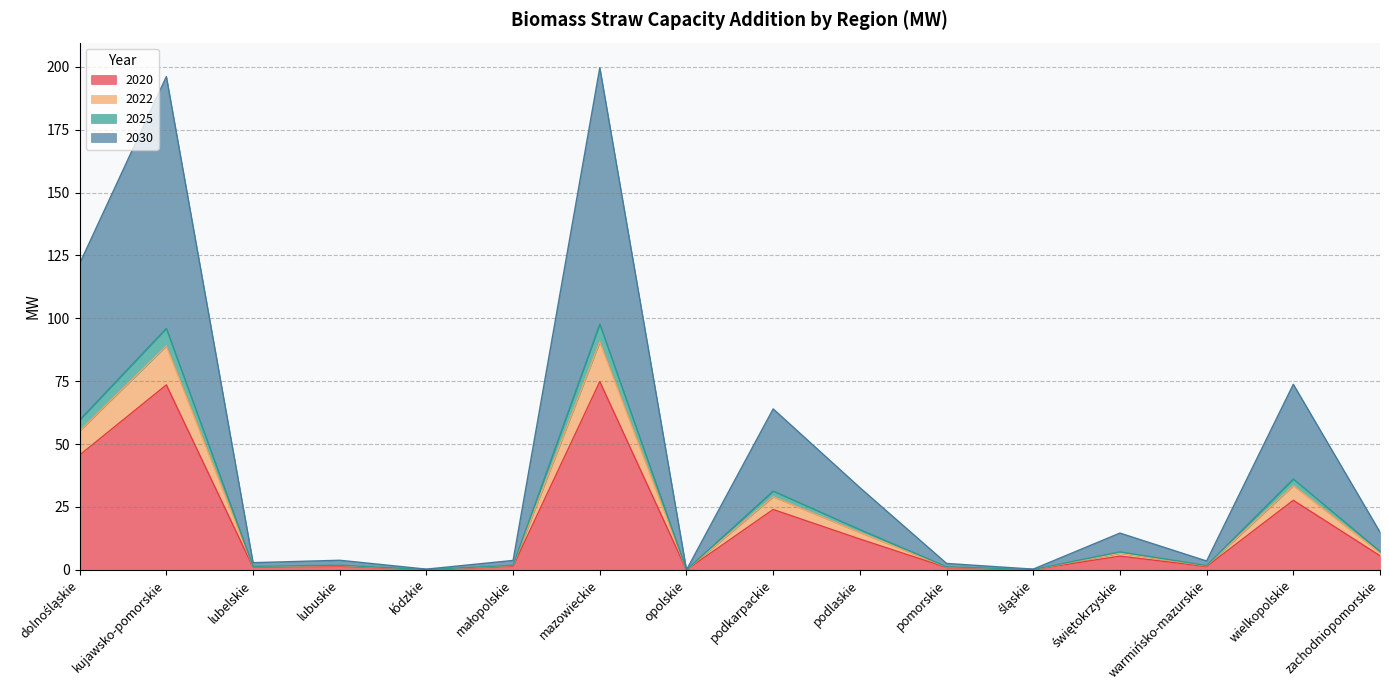

Reading right to left, list all the values displayed in this chart.

2020: zachodniopomorskie=5.6	wielkopolskie=27.7	warmińsko-mazurskie=1.3	świętokrzyskie=5.5	śląskie=0.1	pomorskie=1.0	podlaskie=12.3	podkarpackie=24.0	opolskie=0.0	mazowieckie=74.8	małopolskie=1.4	łódzkie=0.1	lubuskie=1.4	lubelskie=1.1	kujawsko-pomorskie=73.5	dolnośląskie=45.6
2022: zachodniopomorskie=6.8	wielkopolskie=33.5	warmińsko-mazurskie=1.6	świętokrzyskie=6.6	śląskie=0.1	pomorskie=1.2	podlaskie=14.8	podkarpackie=29.1	opolskie=0.0	mazowieckie=90.7	małopolskie=1.7	łódzkie=0.1	lubuskie=1.7	lubelskie=1.3	kujawsko-pomorskie=89.1	dolnośląskie=55.3
2025: zachodniopomorskie=7.3	wielkopolskie=36.1	warmińsko-mazurskie=1.7	świętokrzyskie=7.2	śląskie=0.1	pomorskie=1.2	podlaskie=16.0	podkarpackie=31.3	opolskie=0.0	mazowieckie=97.7	małopolskie=1.8	łódzkie=0.1	lubuskie=1.9	lubelskie=1.4	kujawsko-pomorskie=96.0	dolnośląskie=59.6
2030: zachodniopomorskie=15.0	wielkopolskie=73.8	warmińsko-mazurskie=3.5	świętokrzyskie=14.6	śląskie=0.3	pomorskie=2.6	podlaskie=32.7	podkarpackie=64.0	opolskie=0.0	mazowieckie=199.6	małopolskie=3.8	łódzkie=0.3	lubuskie=3.8	lubelskie=2.9	kujawsko-pomorskie=196.1	dolnośląskie=121.7